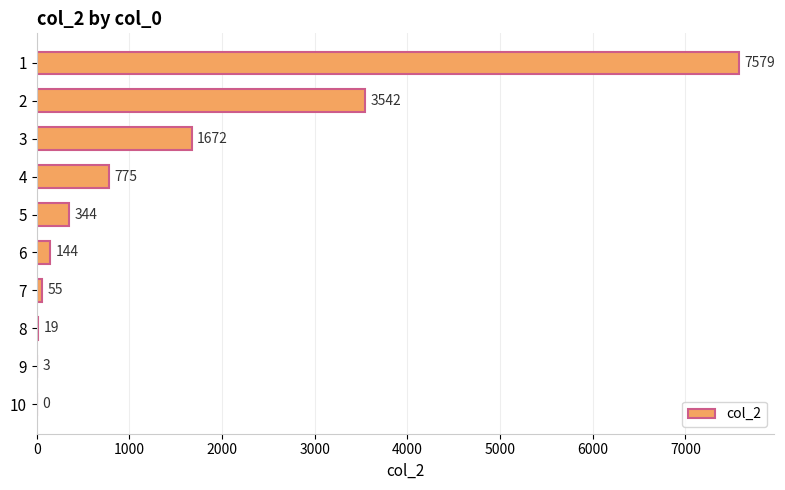

What value does the data have at 3, to the nearest 50?

1650